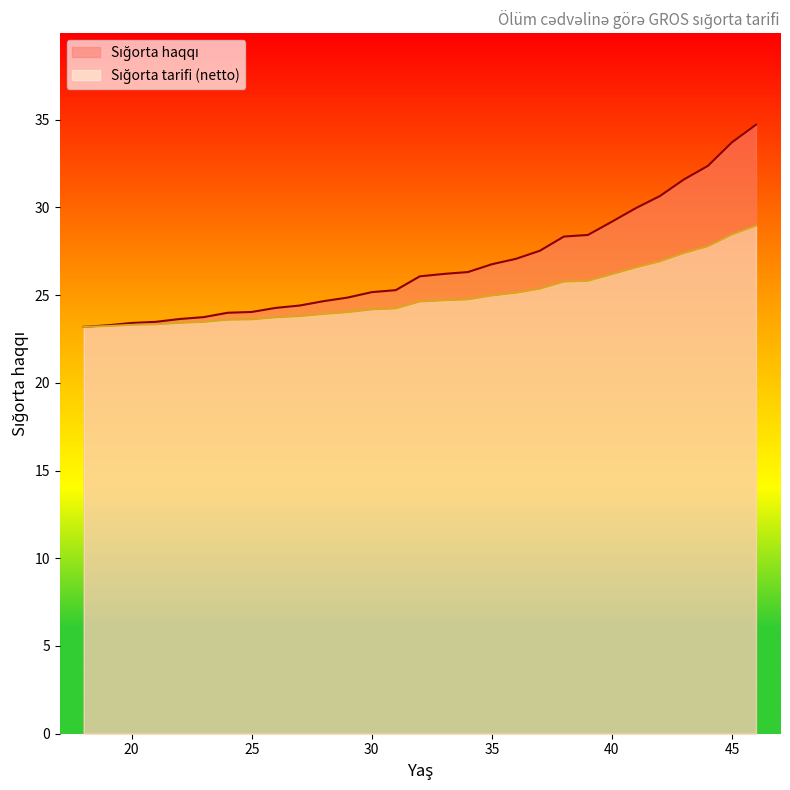

Rank the series at 41 from lowest to highest value.

Sığorta tarifi (netto), Sığorta haqqı